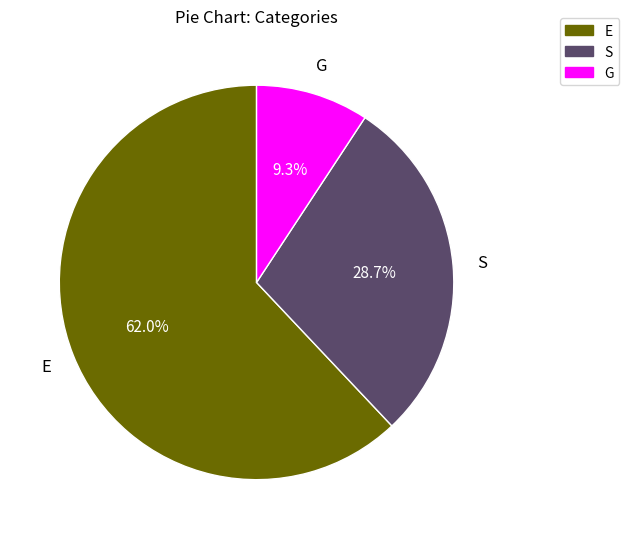

To the nearest percent, what is the difference between the S and E slice percentages?

33%